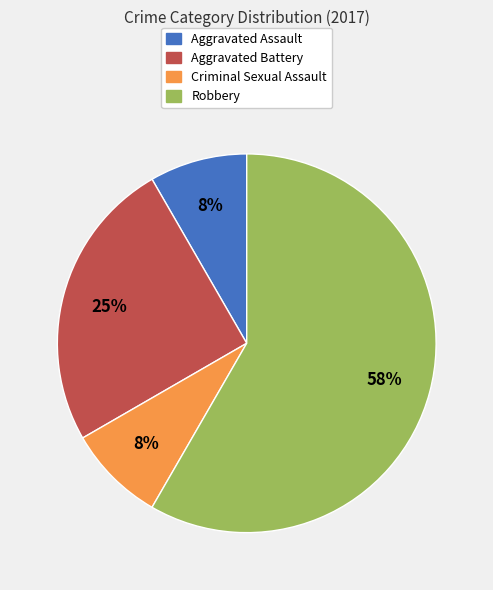

Is there a majority slice in this chart?

Yes